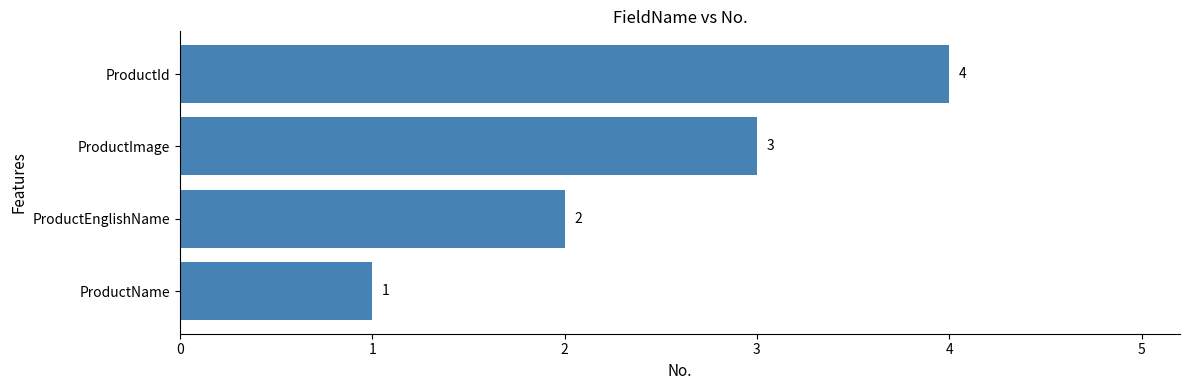

What is the change in value from ProductName to ProductImage?

+2